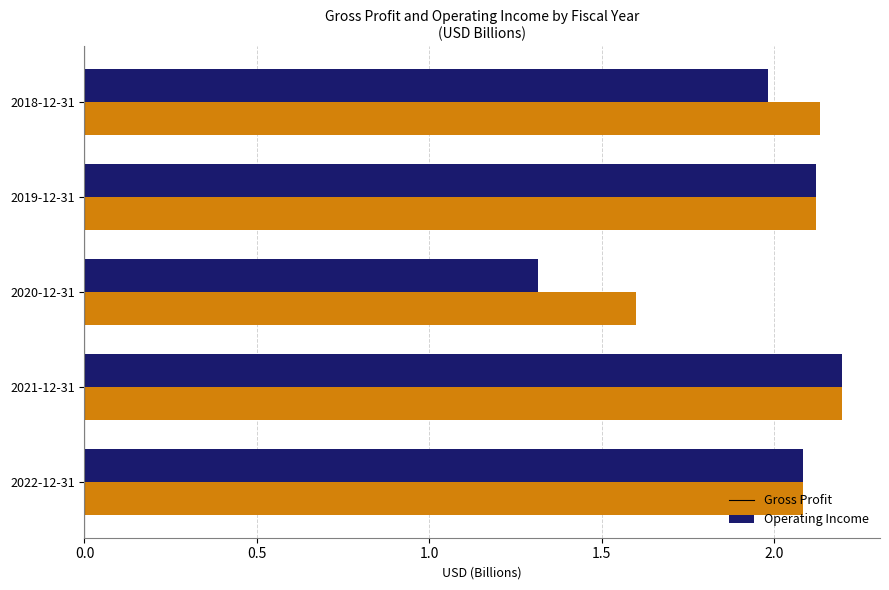

Where is Gross Profit nearest to the value 1?

2020-12-31